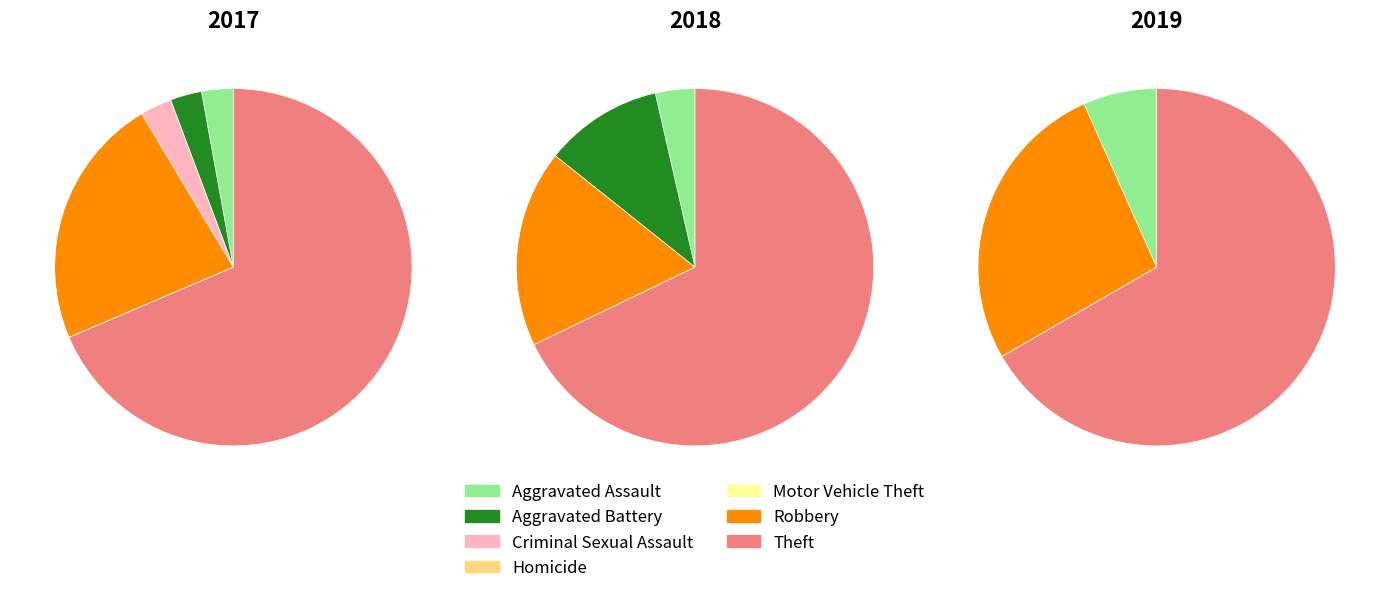

Which category accounts for the majority?

Theft